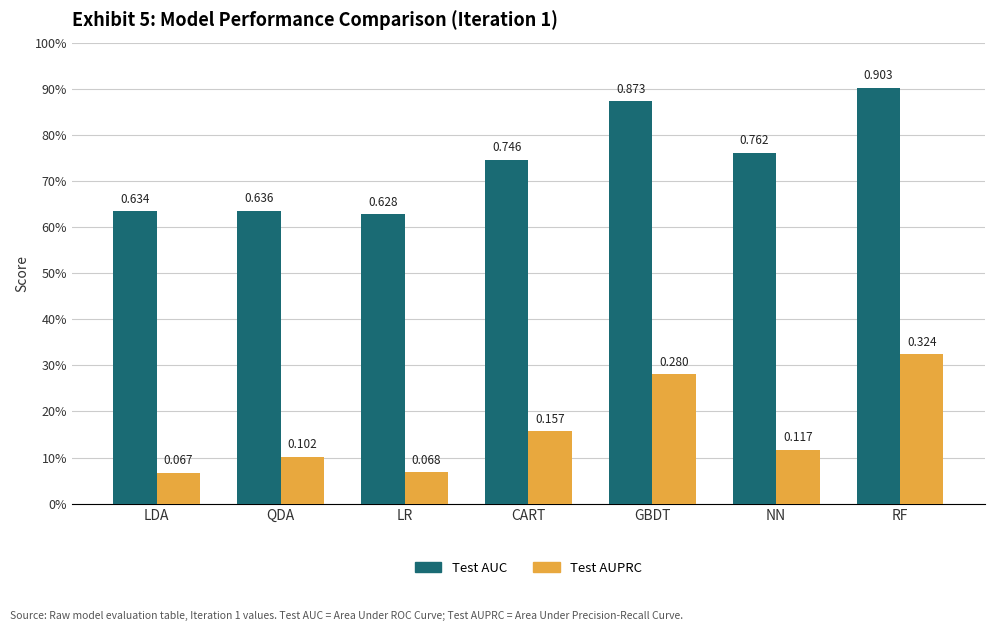

Read the Test AUPRC value at LR.

0.1